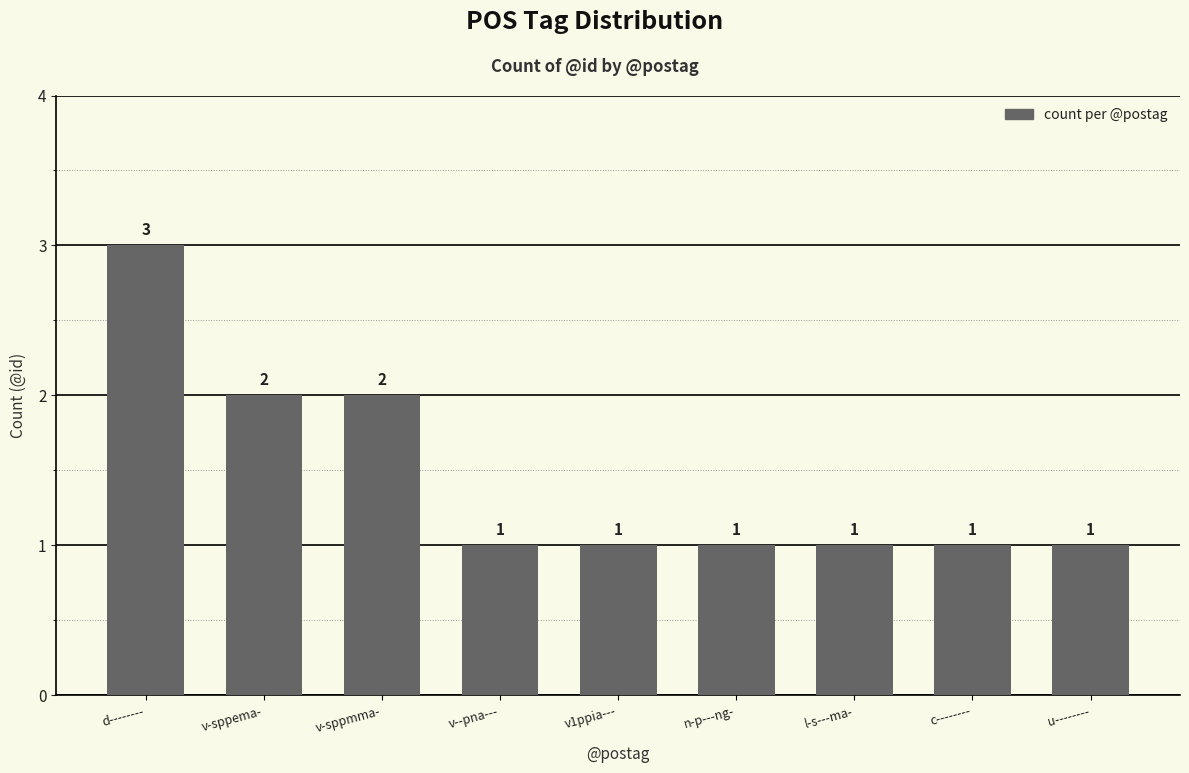

What is the maximum value shown in the chart?

3